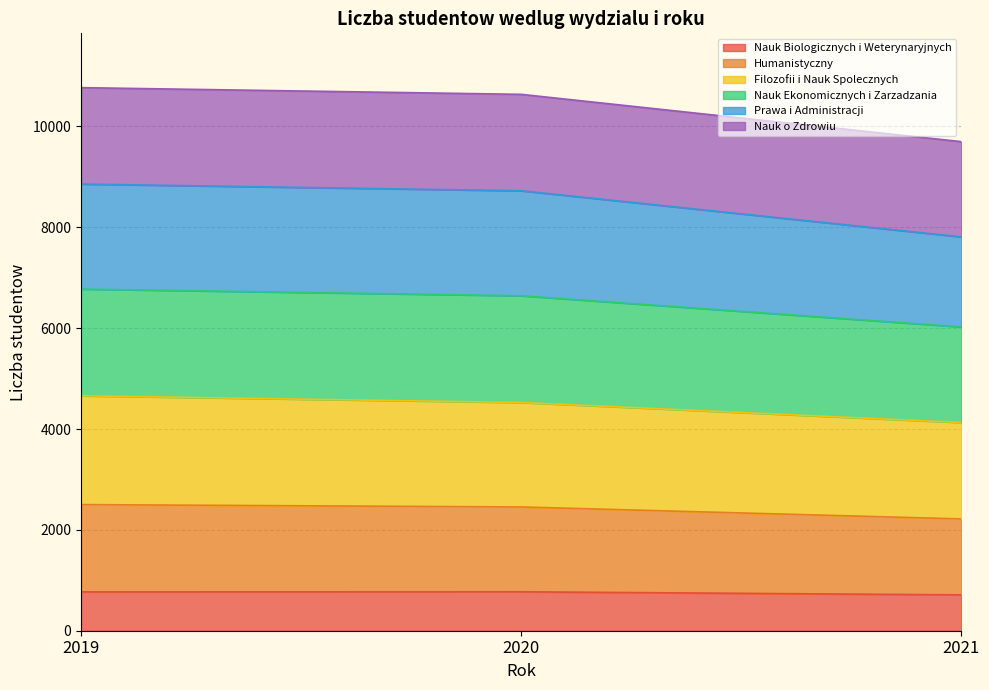

What is the minimum value for Nauk Biologicznych i Weterynaryjnych?

711